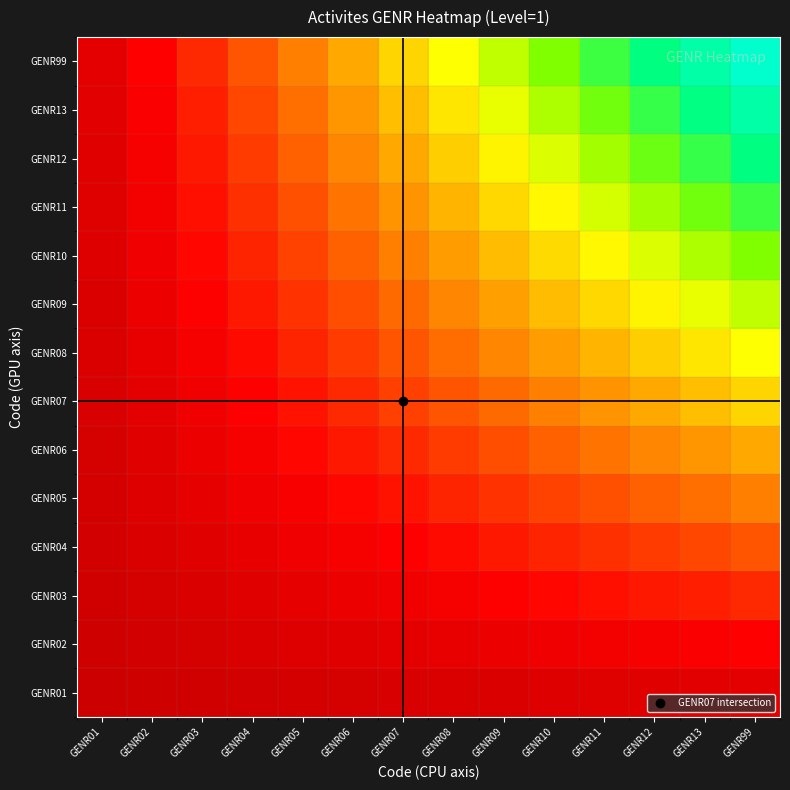

What is the total value across all series at GENR03?

1.6